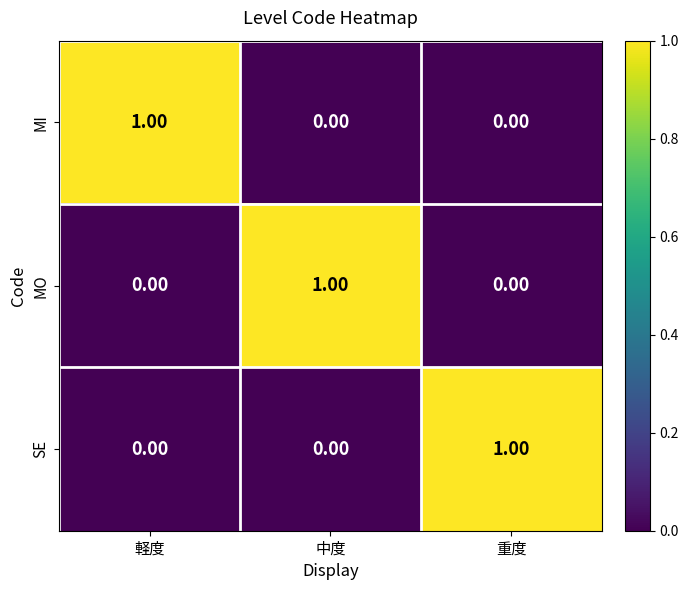

What is the difference between the highest and lowest values at 重度?

1